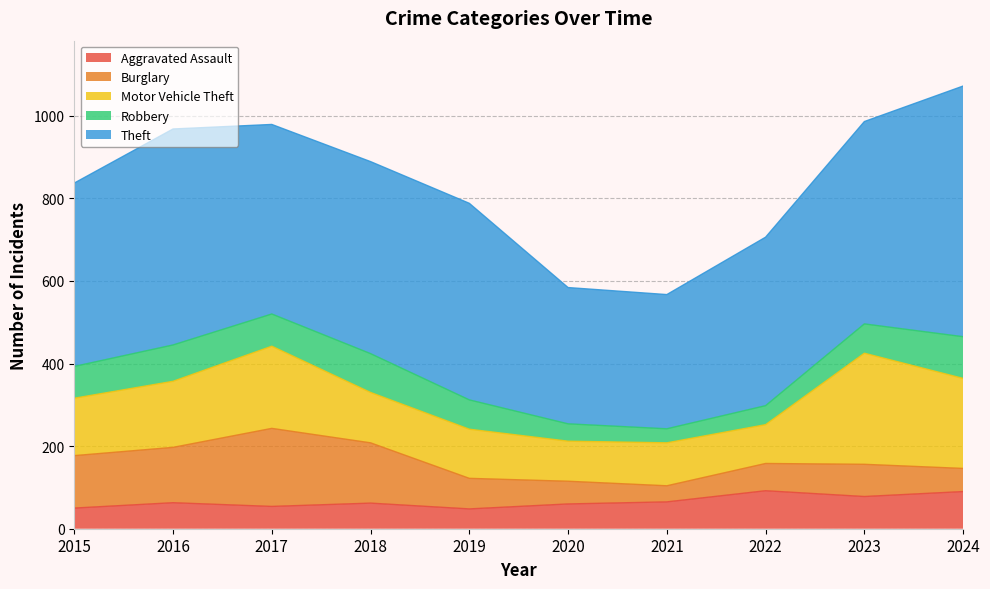

What is the greatest value displayed?

607